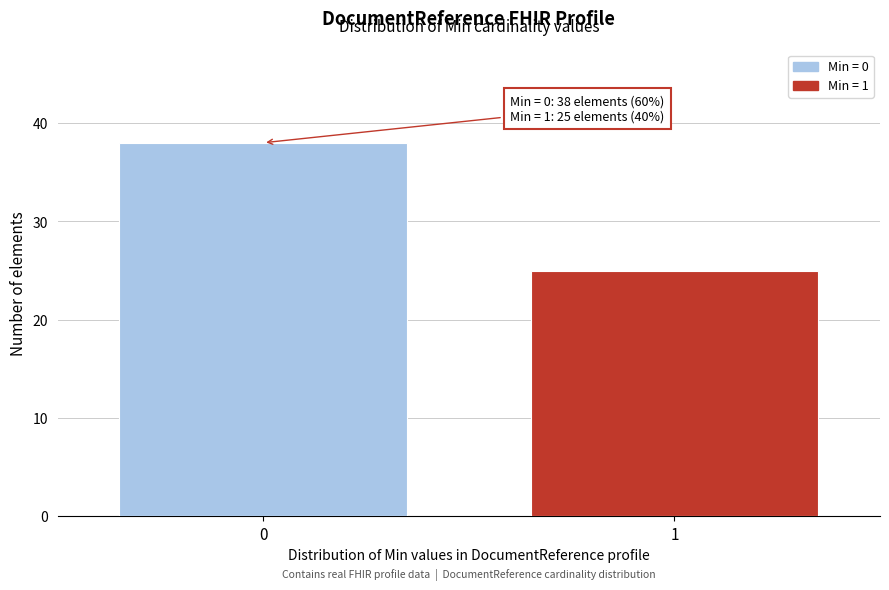

Reading left to right, transcribe all the data shown in this chart.

0=38	1=25